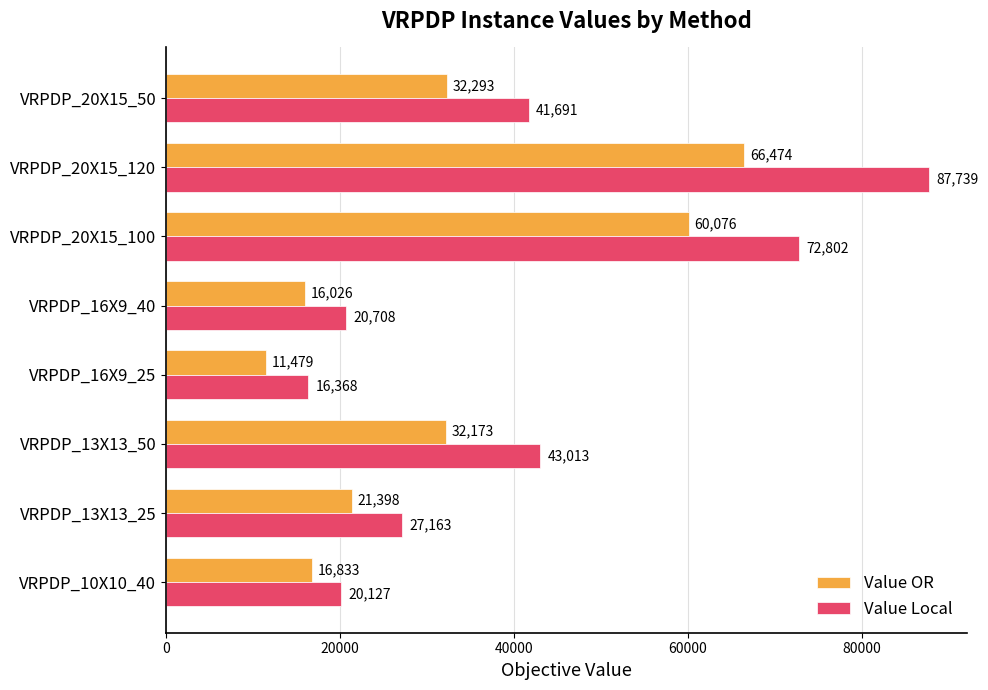

The Value OR series shows 32293 at VRPDP_20X15_50. True or false?

True